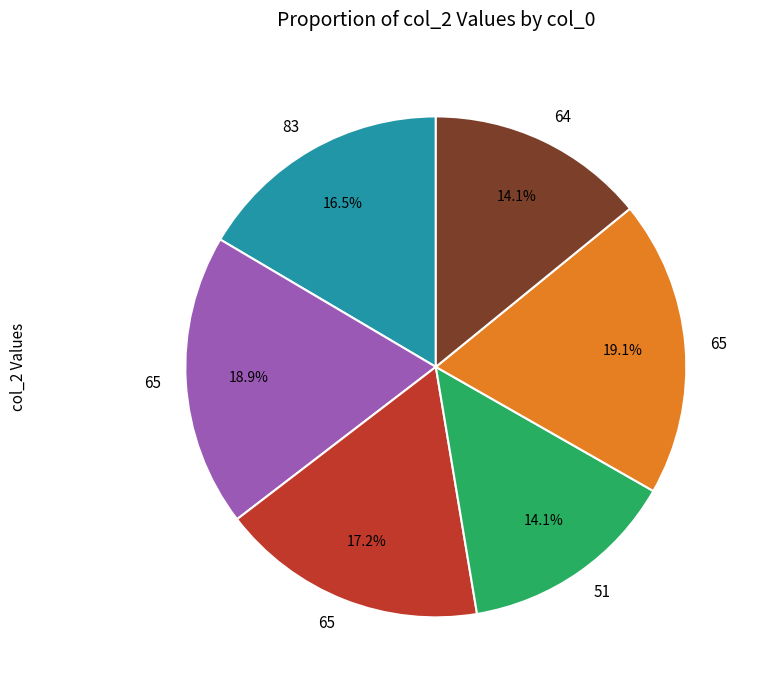

How many segments does this pie chart have?

6